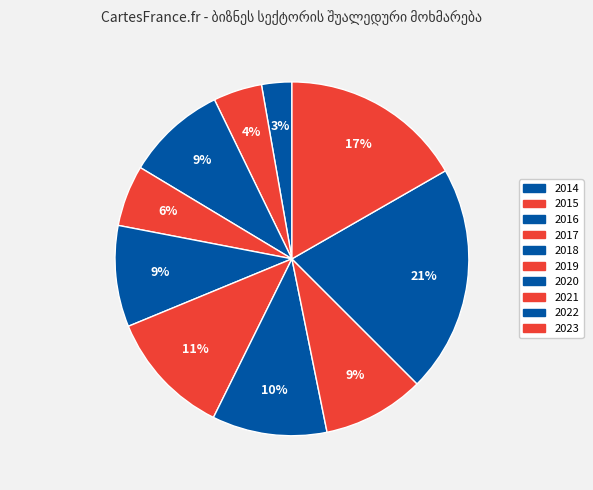

Count the number of slices in the pie.

10